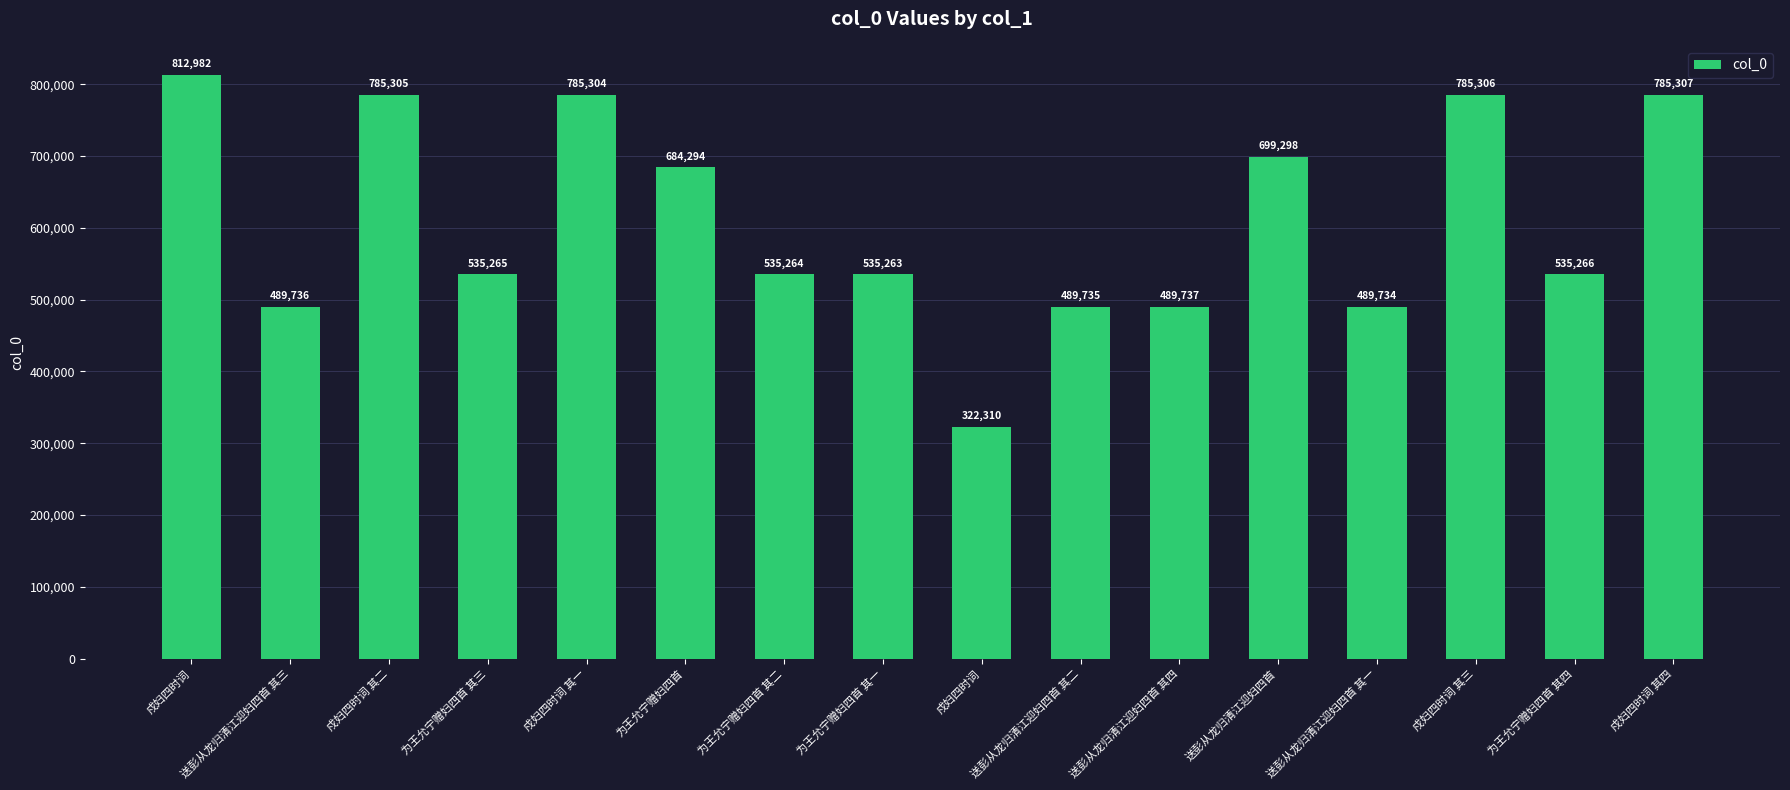

Reading right to left, list all the values displayed in this chart.

戍妇四时词 其四=785307	为王允宁赠妇四首 其四=535266	戍妇四时词 其三=785306	送彭从龙归清江迎妇四首 其一=489734	送彭从龙归清江迎妇四首=699298	送彭从龙归清江迎妇四首 其四=489737	送彭从龙归清江迎妇四首 其二=489735	戍妇四时词=322310	为王允宁赠妇四首 其一=535263	为王允宁赠妇四首 其二=535264	为王允宁赠妇四首=684294	戍妇四时词 其一=785304	为王允宁赠妇四首 其三=535265	戍妇四时词 其二=785305	送彭从龙归清江迎妇四首 其三=489736	戍妇四时词=812982